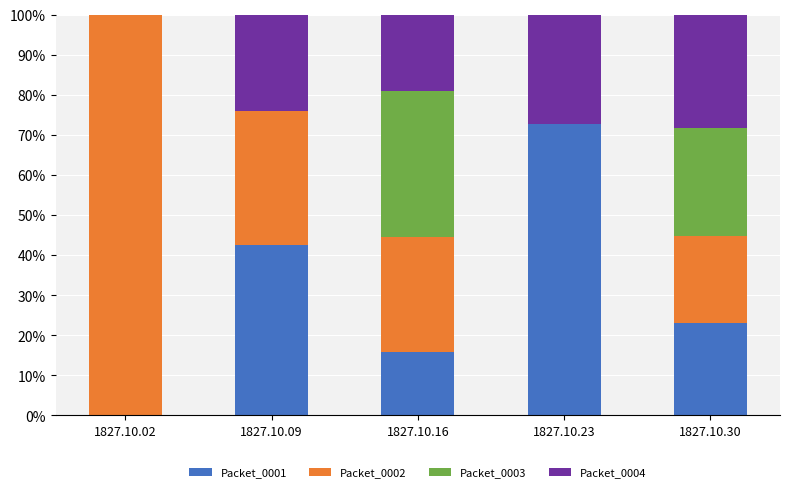

What is the average value of the Packet_0001 series?

30.8